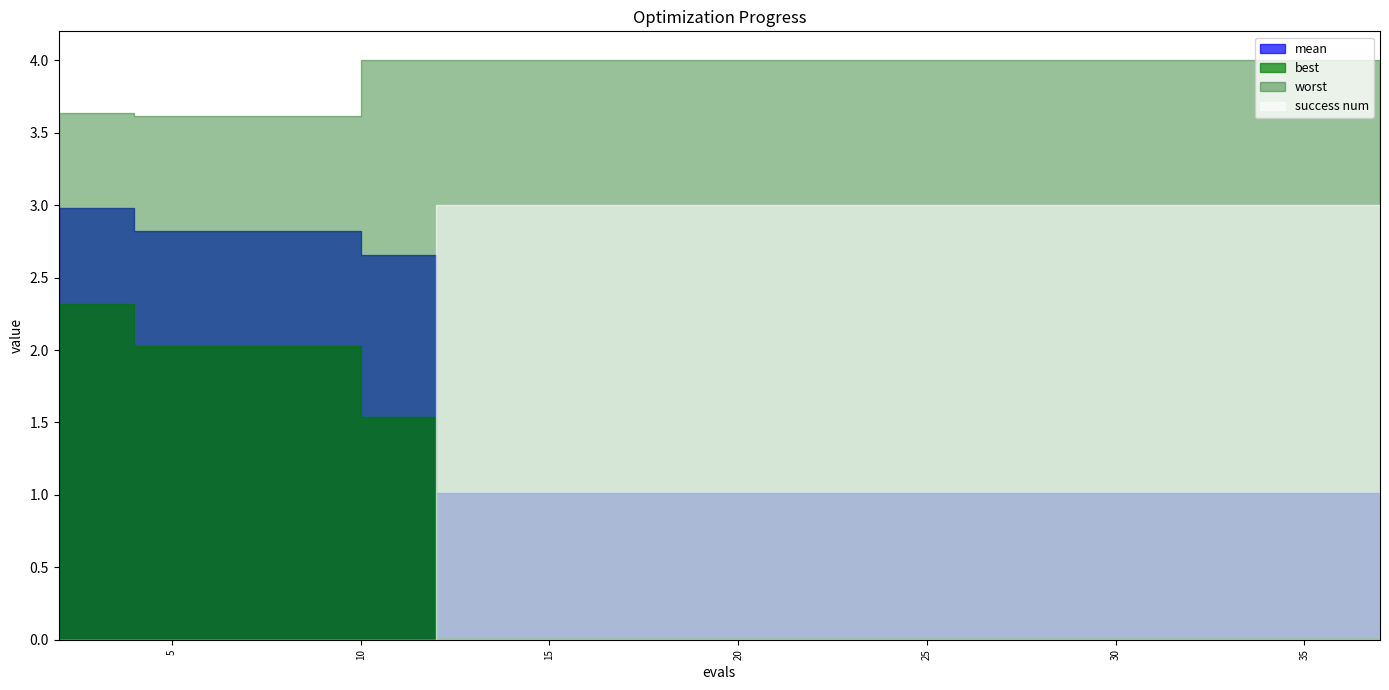

Which series changed the most between 6 and 30?

success num